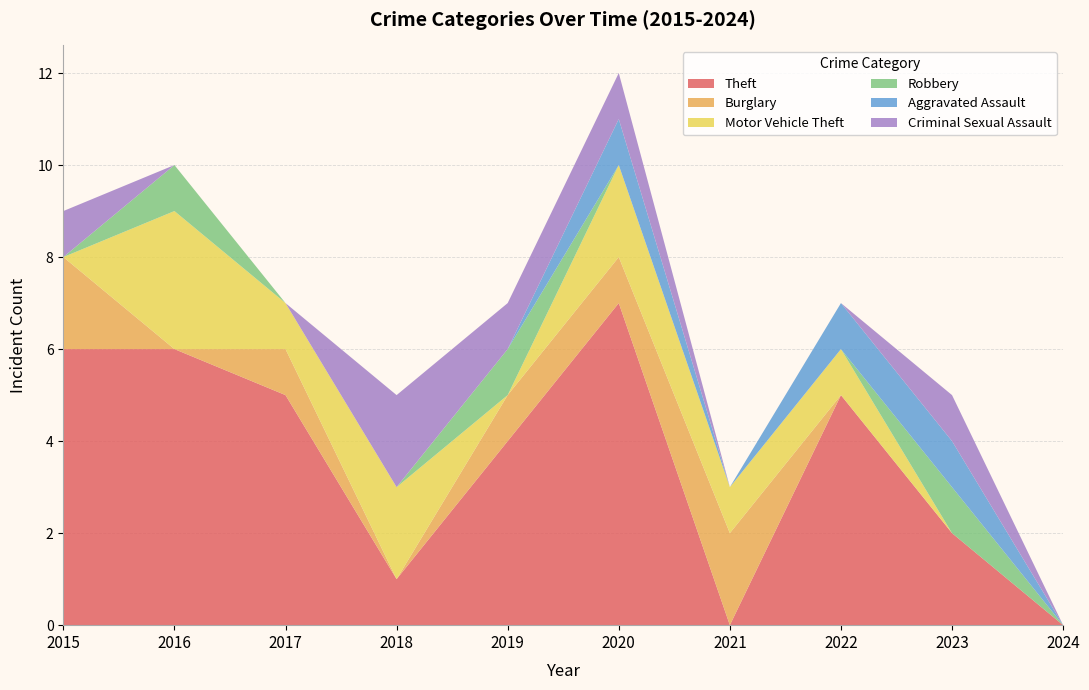

Reading left to right, list all the values displayed in this chart.

Theft: 6	6	5	1	4	7	0	5	2	0
Burglary: 2	0	1	0	1	1	2	0	0	0
Motor Vehicle Theft: 0	3	1	2	0	2	1	1	0	0
Robbery: 0	1	0	0	1	0	0	0	1	0
Aggravated Assault: 0	0	0	0	0	1	0	1	1	0
Criminal Sexual Assault: 1	0	0	2	1	1	0	0	1	0